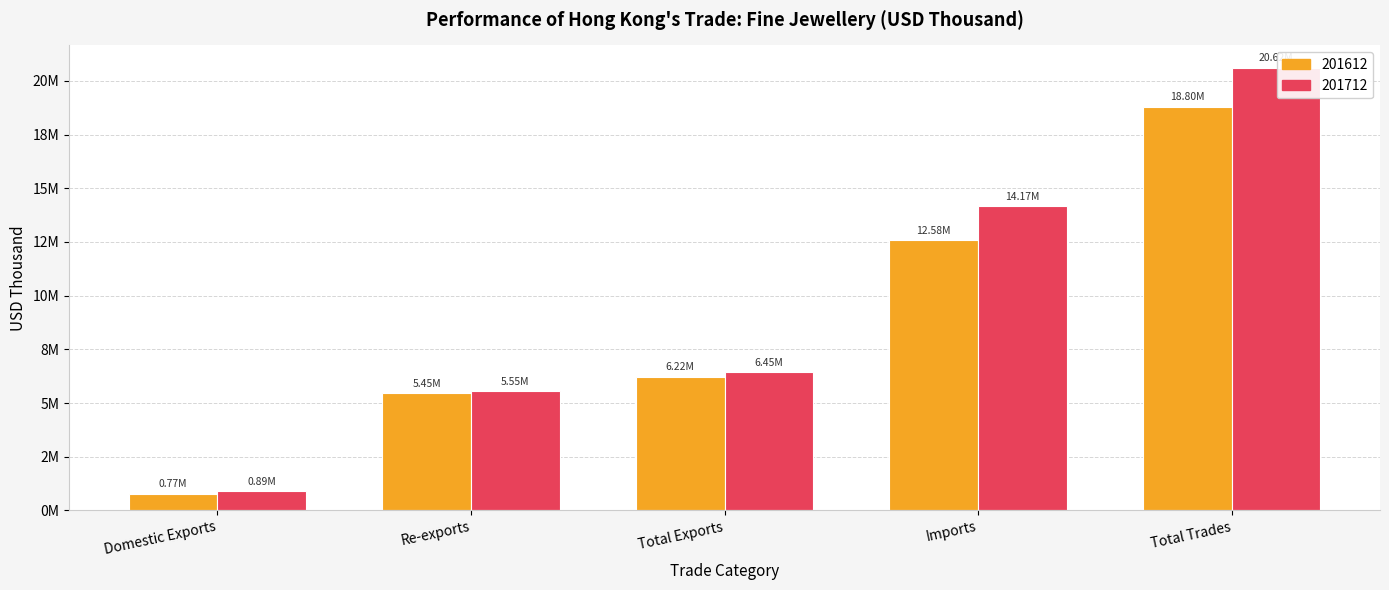

What is the label of the 5th bar from the right?

Domestic Exports